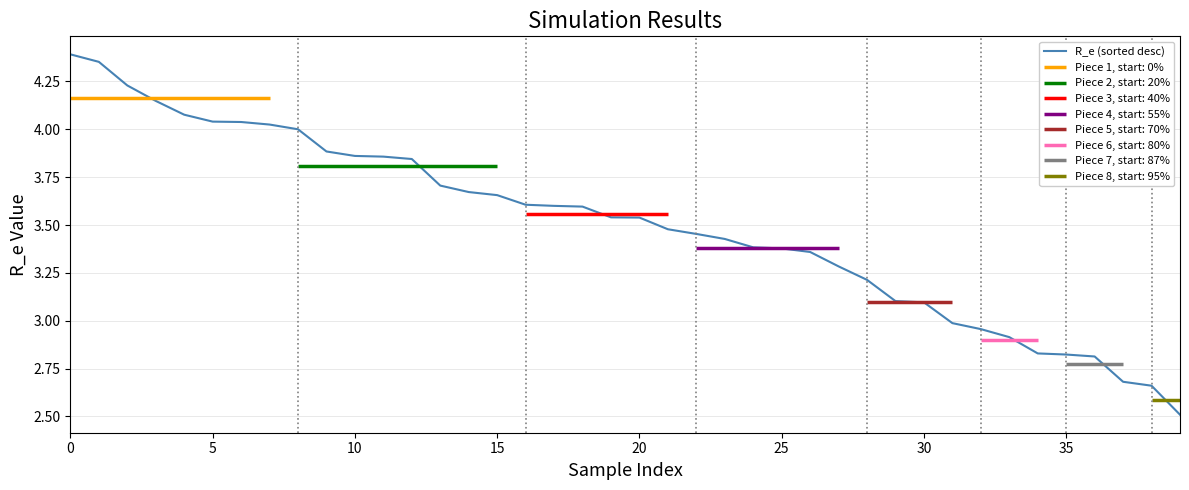

Approximately how many times larger is the value at 0 compared to 12?

1.1